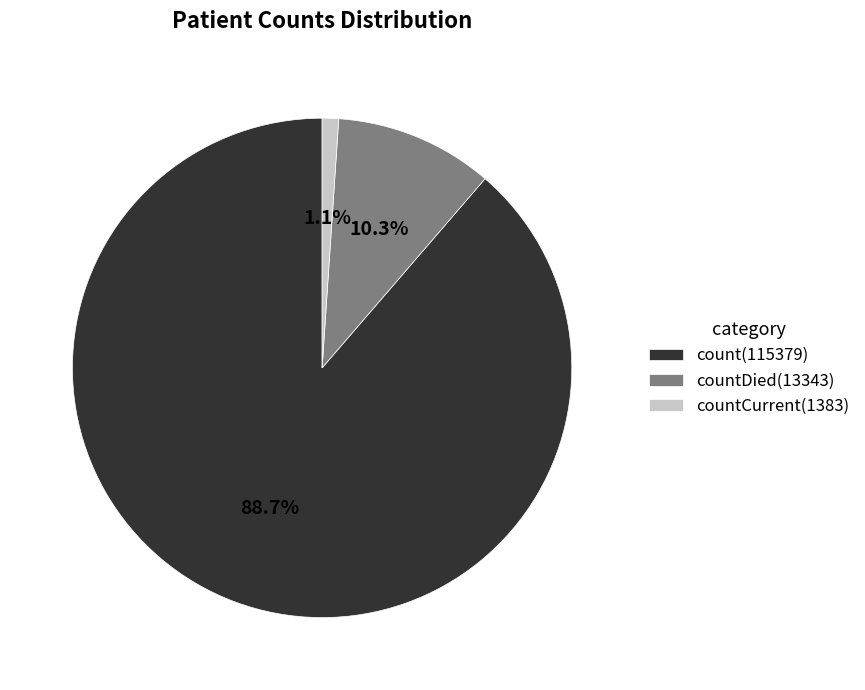

Which slice represents more than half of the pie?

count(115379)